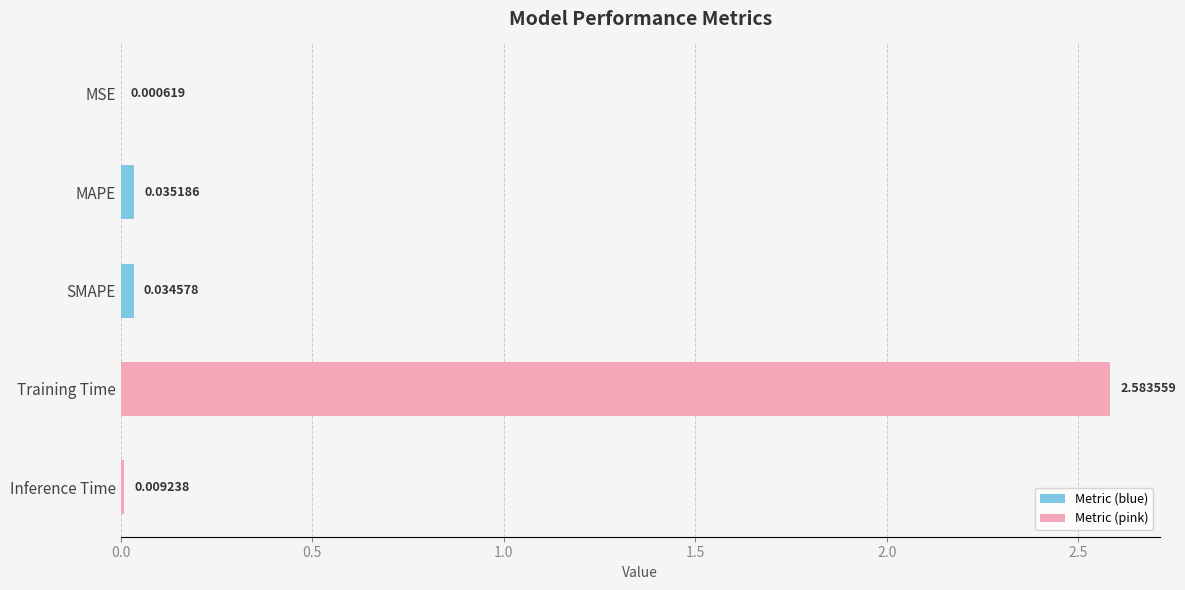

What is the sum of all values?

2.7